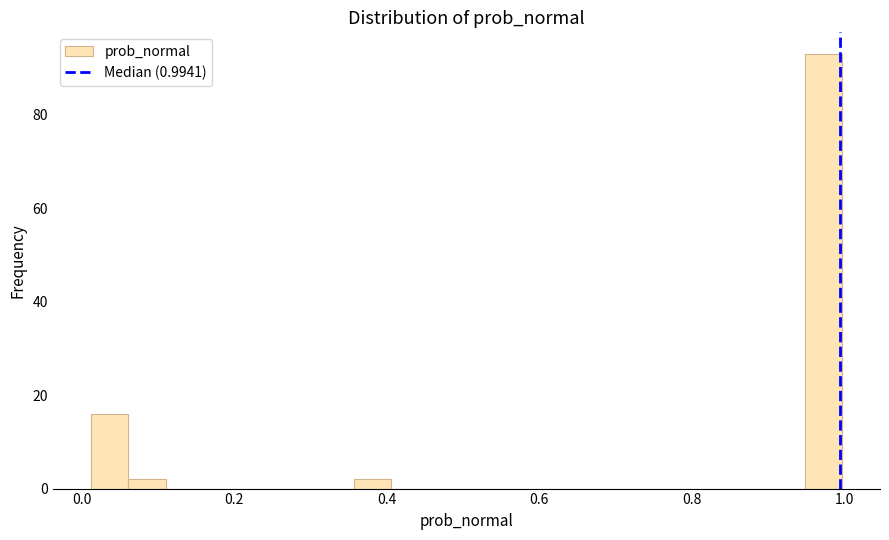

Around what value on the x-axis is the tallest bar? Give the approximate position of its centre, as read against the axis.

0.98